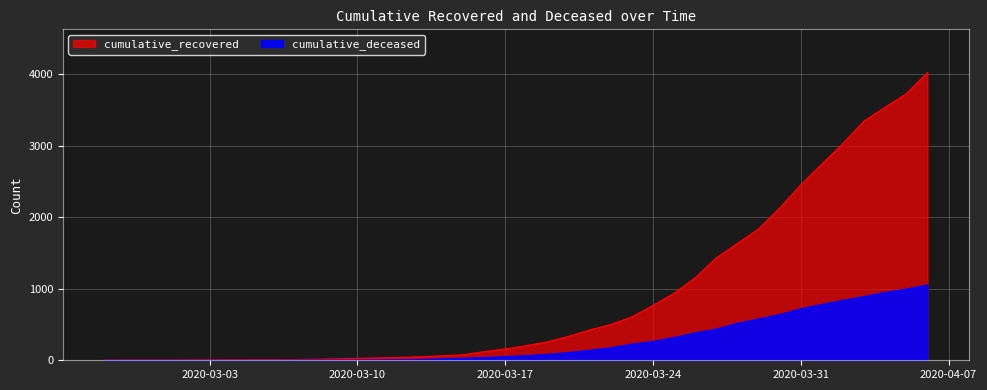

How many data points in cumulative_recovered are above 204?

19